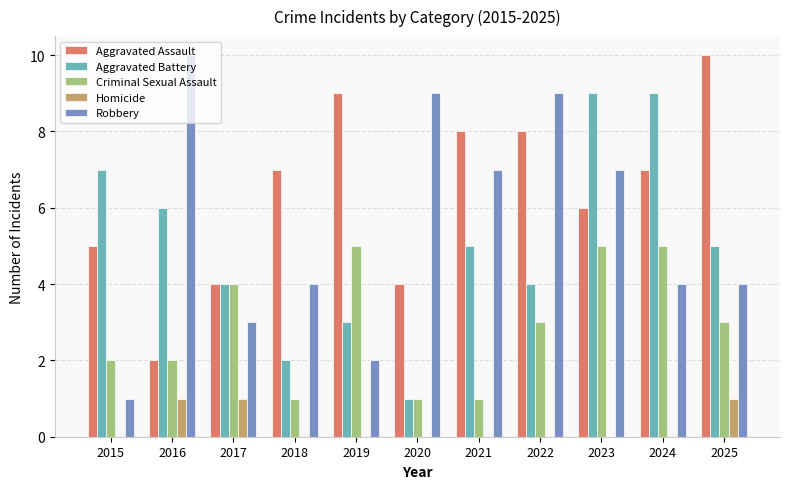

Reading right to left, what are all the values shown in this chart?

Aggravated Assault: 10	7	6	8	8	4	9	7	4	2	5
Aggravated Battery: 5	9	9	4	5	1	3	2	4	6	7
Criminal Sexual Assault: 3	5	5	3	1	1	5	1	4	2	2
Homicide: 1	0	0	0	0	0	0	0	1	1	0
Robbery: 4	4	7	9	7	9	2	4	3	10	1